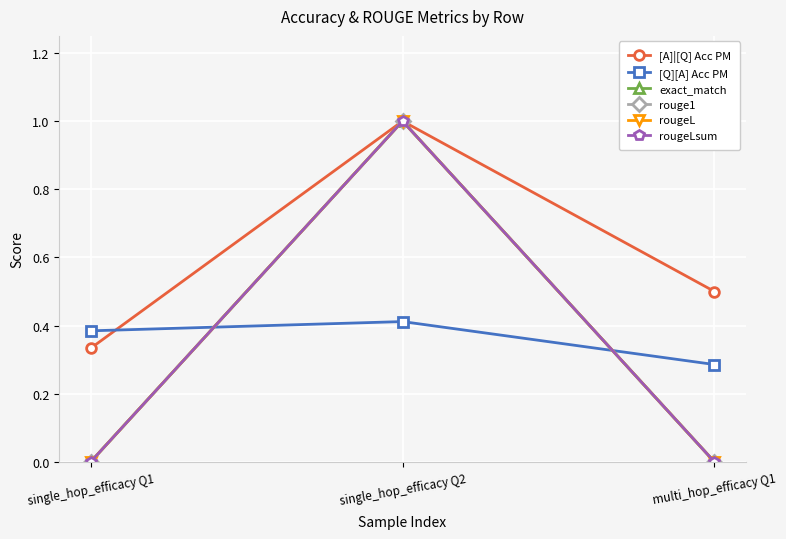

Is this an area chart (filled region under the line)?

No